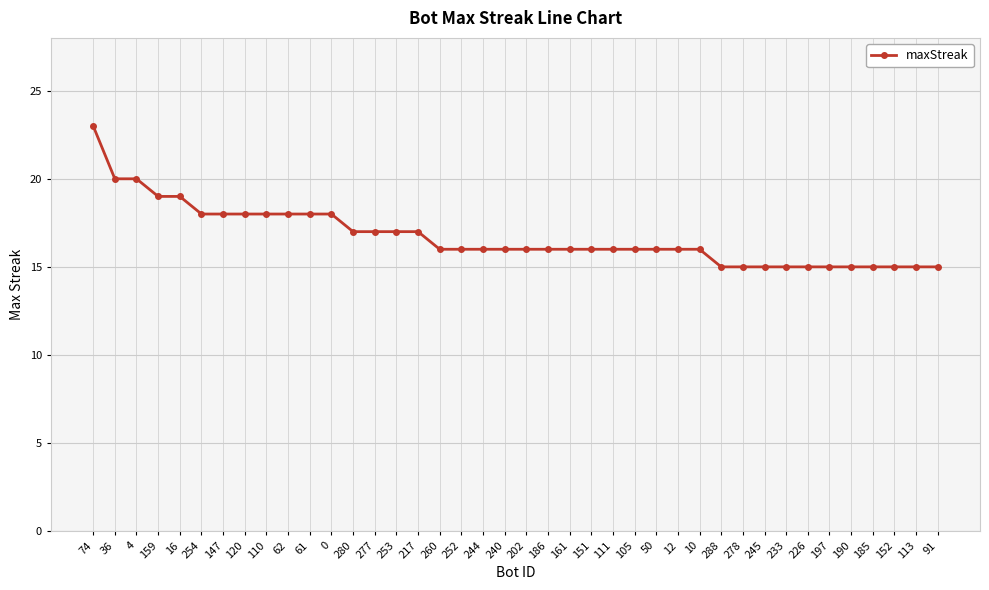

What is the label of the 3rd point from the right?

152